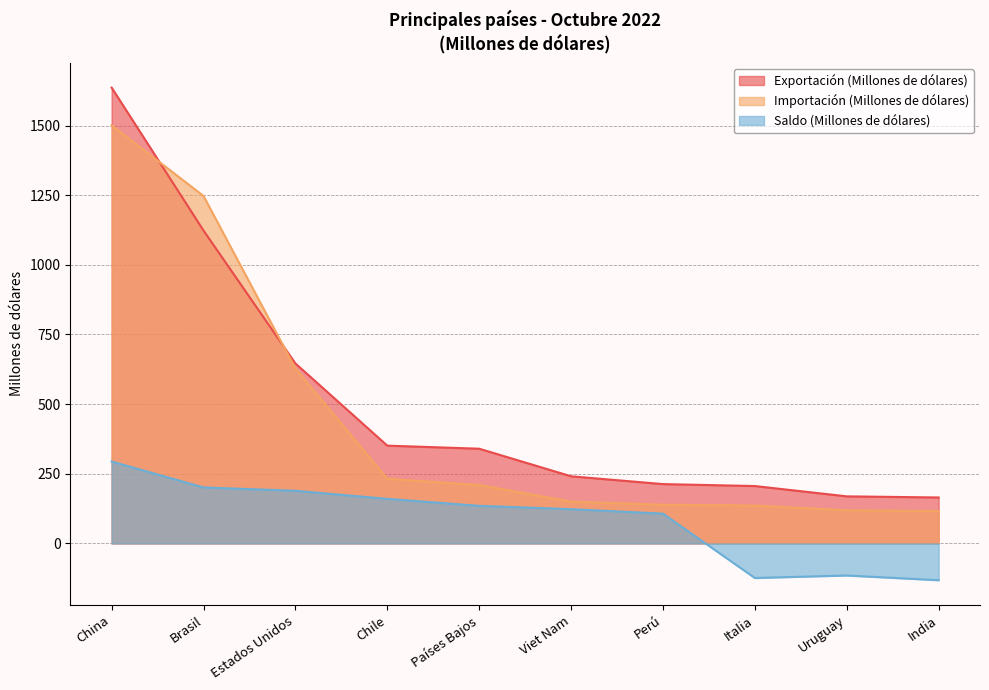

Is it true that Importación (Millones de dólares) equals 164 at India?

False